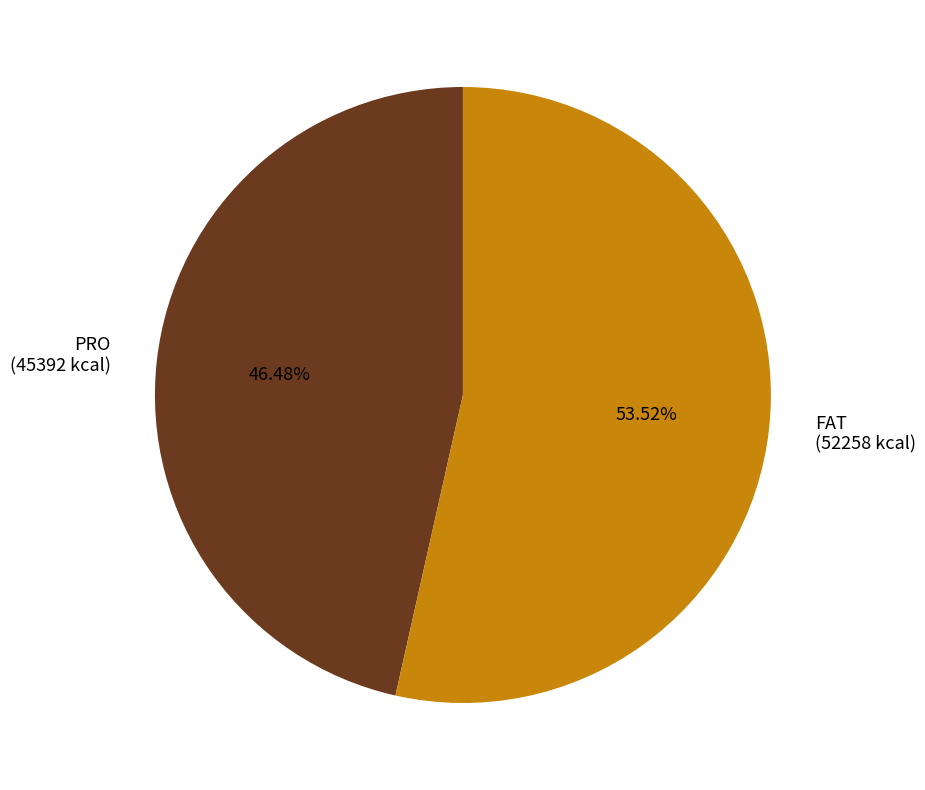

Which category has the biggest portion of the pie?

FAT (52258 kcal)